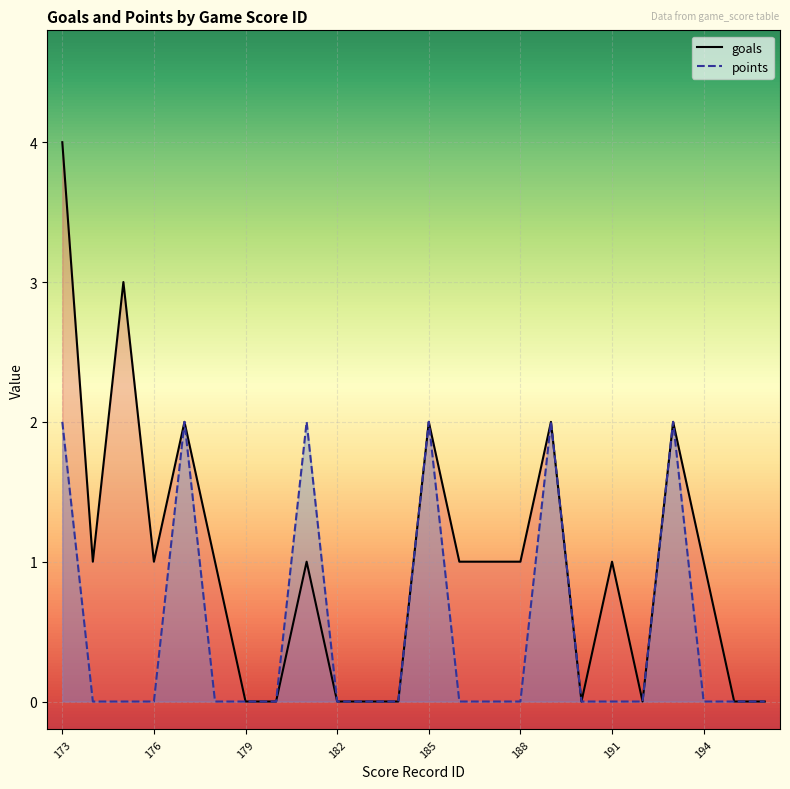

Rank the series at 176 from lowest to highest value.

points, goals